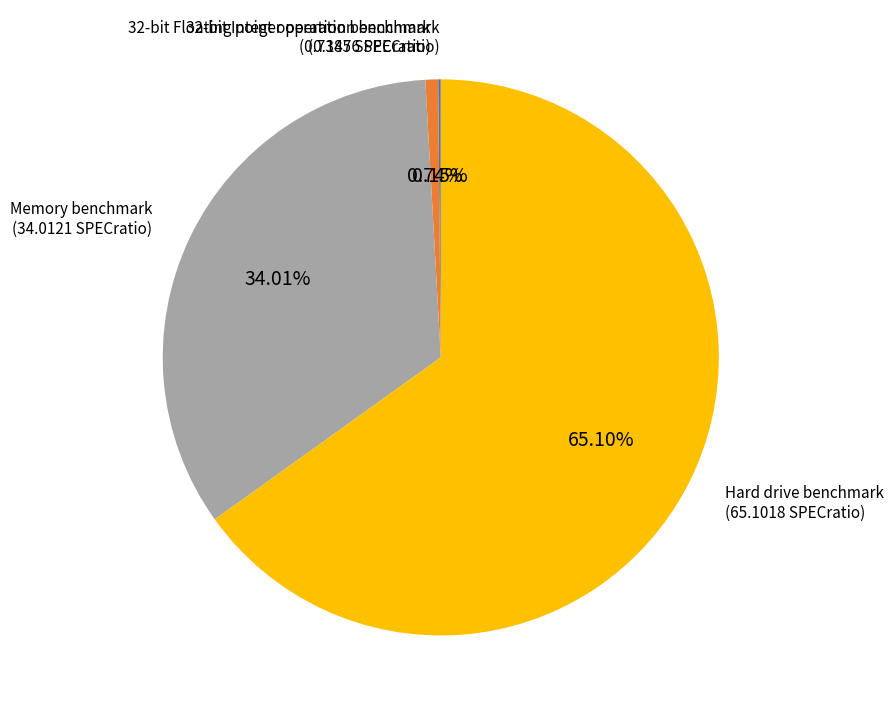

Does any single category account for the majority?

Yes